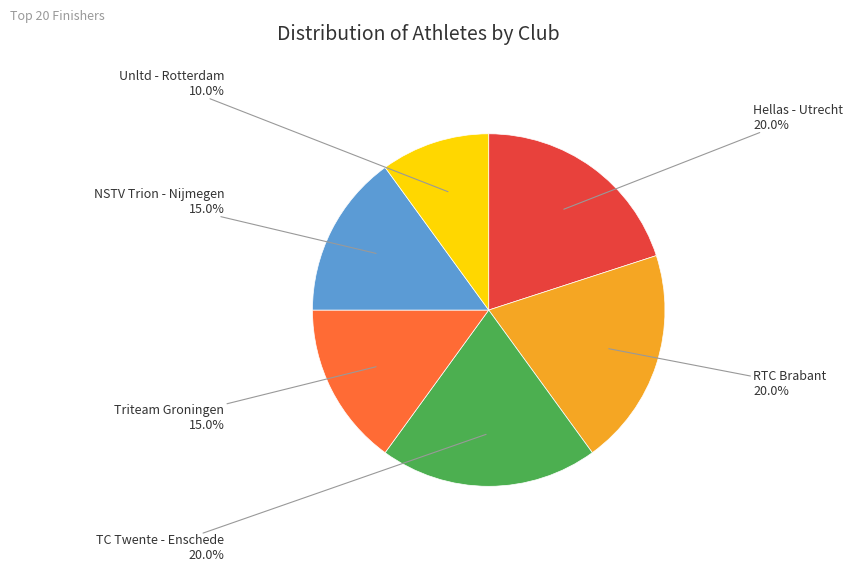

To the nearest percent, what is the combined percentage of Unltd - Rotterdam and NSTV Trion - Nijmegen?

25%